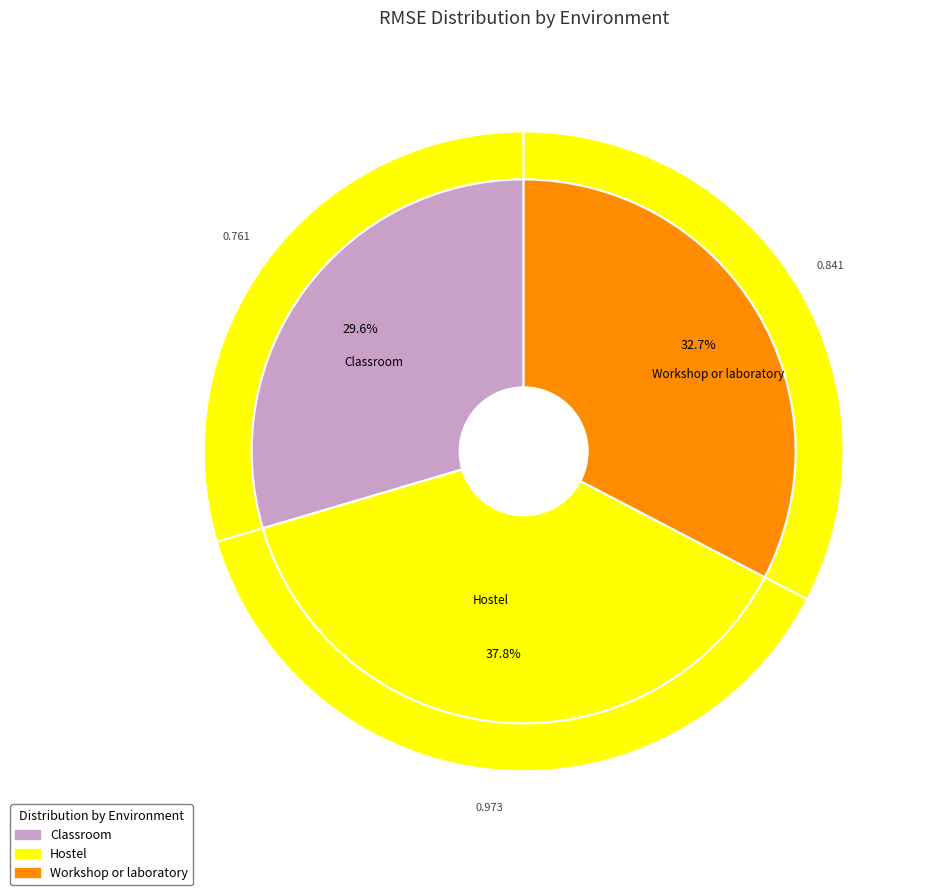

Rank the categories by value from highest to lowest.

Hostel, Workshop or laboratory, Classroom